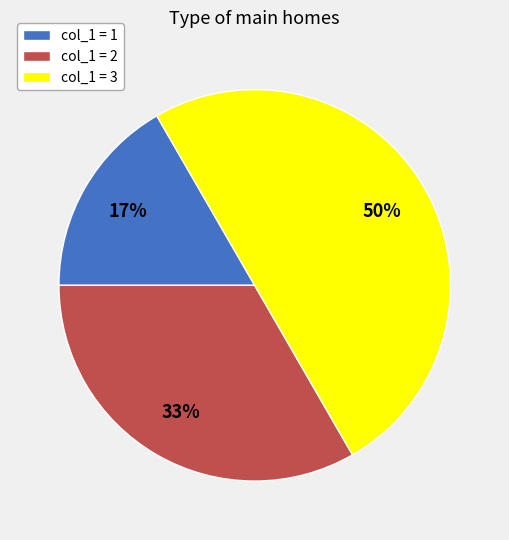

The col_1 = 1 slice represents 30% of the pie. True or false?

False